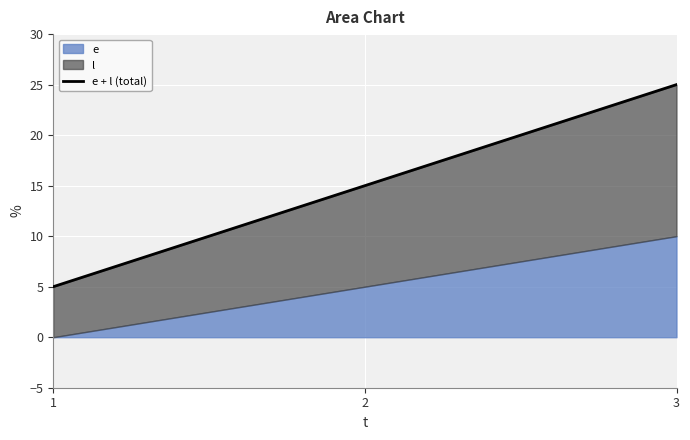

List the labels in order of value, largest first.

3, 2, 1